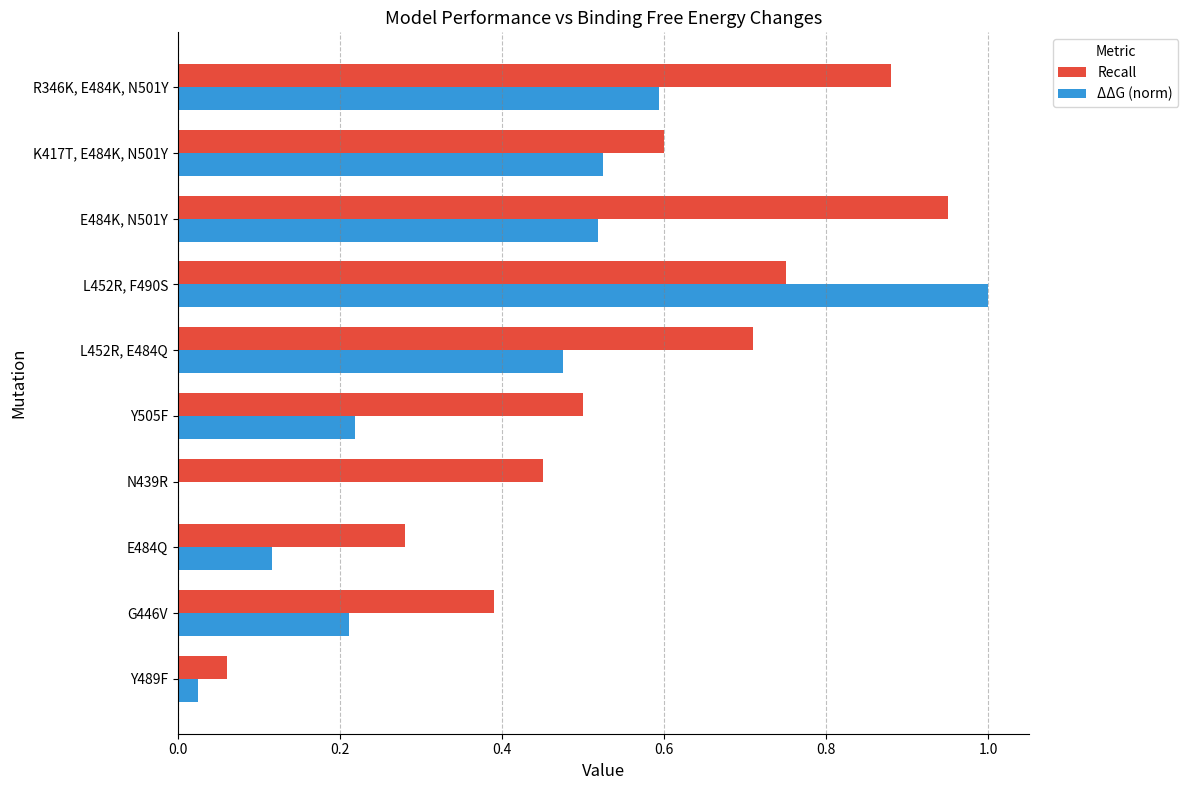

The Recall series shows 0.6 at K417T, E484K, N501Y. True or false?

True